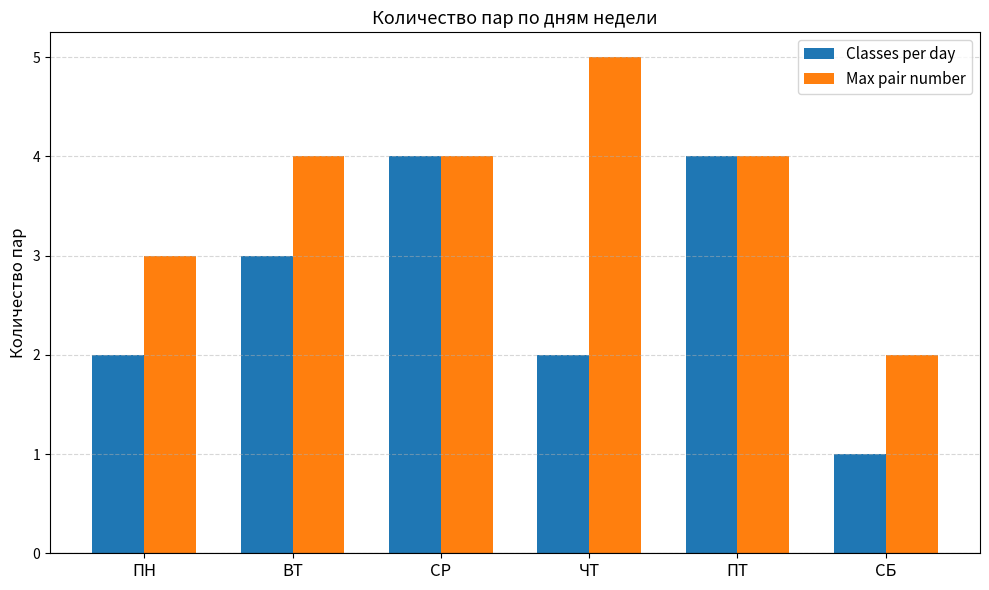

What is the total value across all series at ВТ?

7